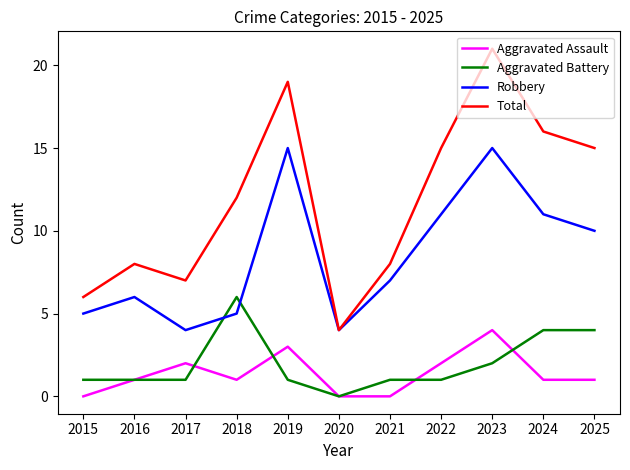

What is the total value across all series at 2024?

32